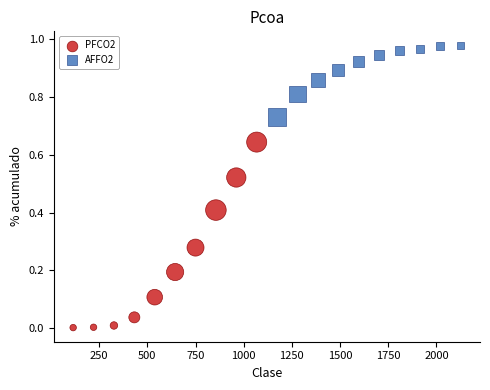

Which series reaches the minimum Y coordinate?

PFCO2